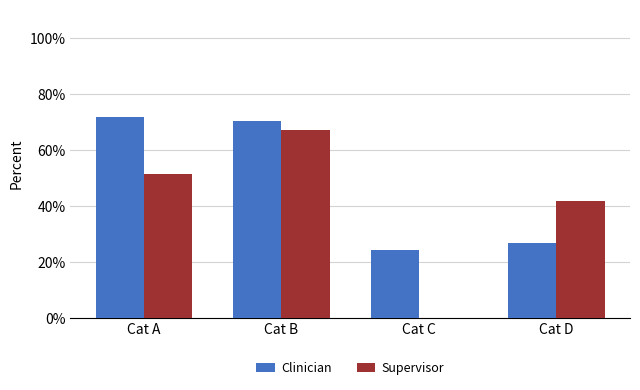

What is the maximum value shown in the chart?

71.8